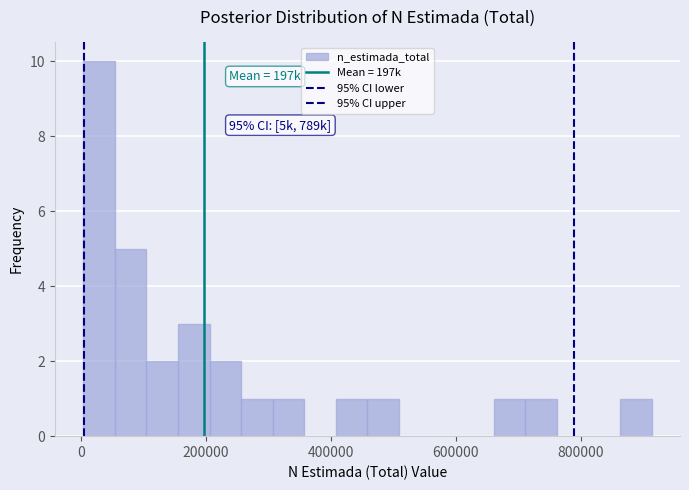

Read against the x-axis, roughly where is the centre of the tallest bar?

20000